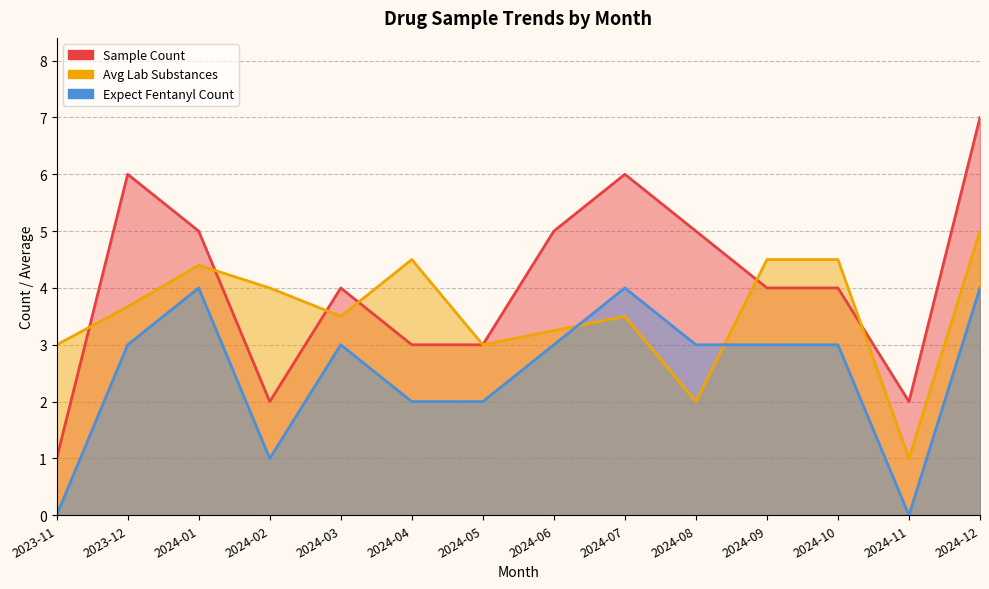

List the series in order of their overall mean, highest first.

Sample Count, Avg Lab Substances, Expect Fentanyl Count